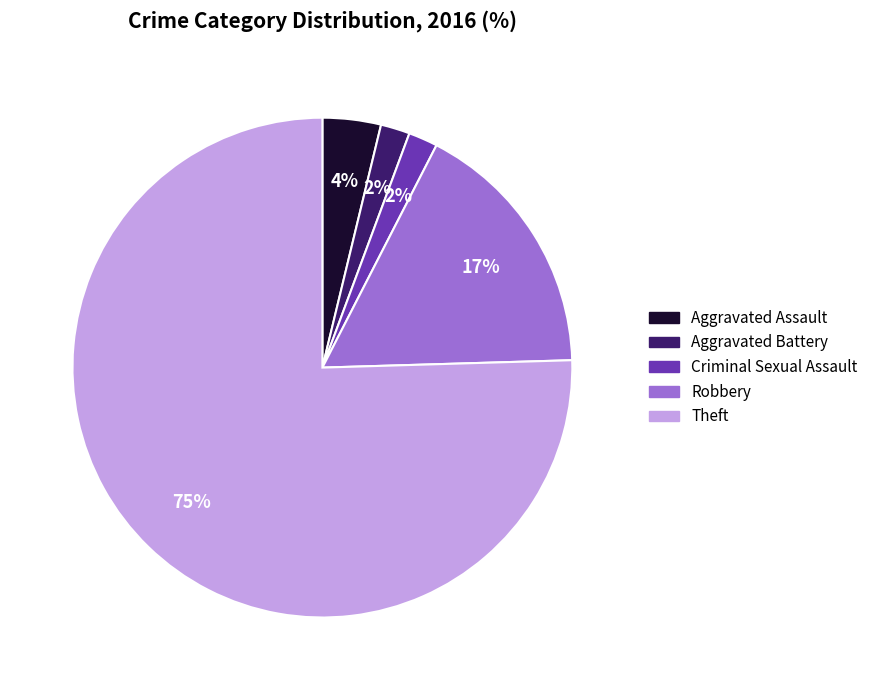

To the nearest percent, what is the combined percentage of Theft and Aggravated Battery?

77%